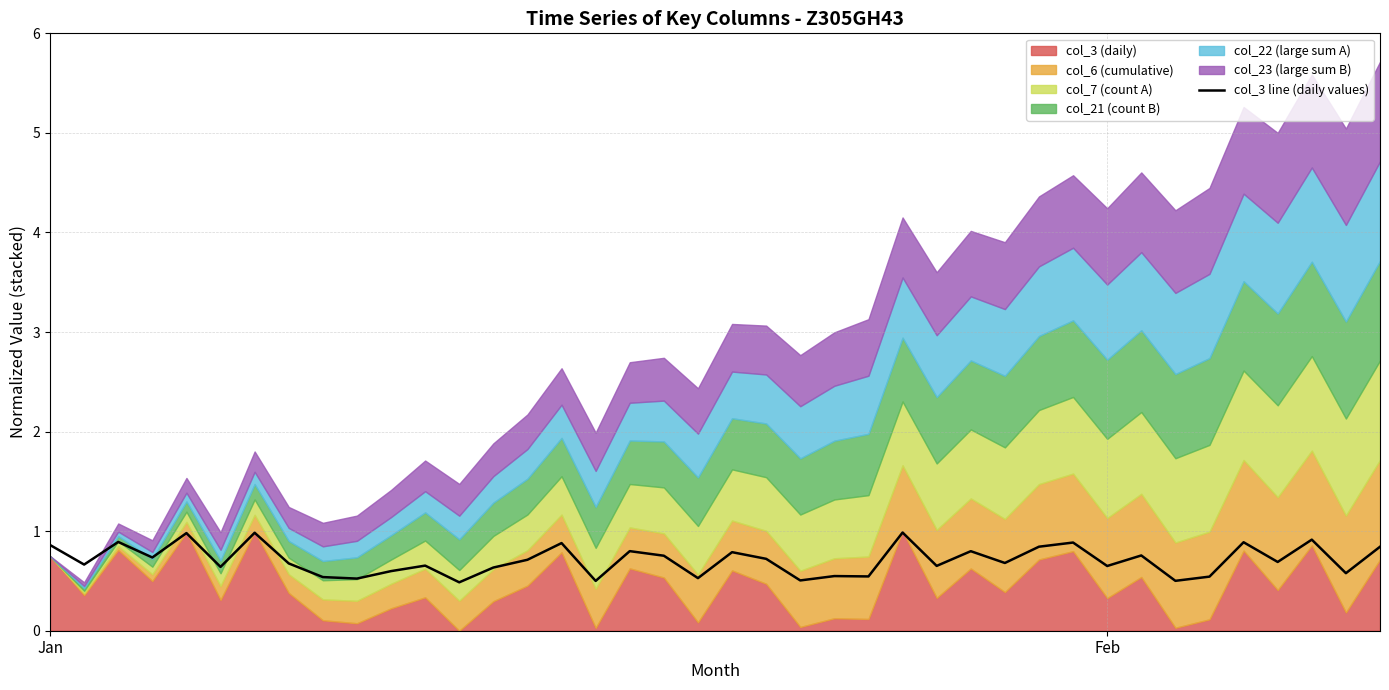

What is the average value?

0.7